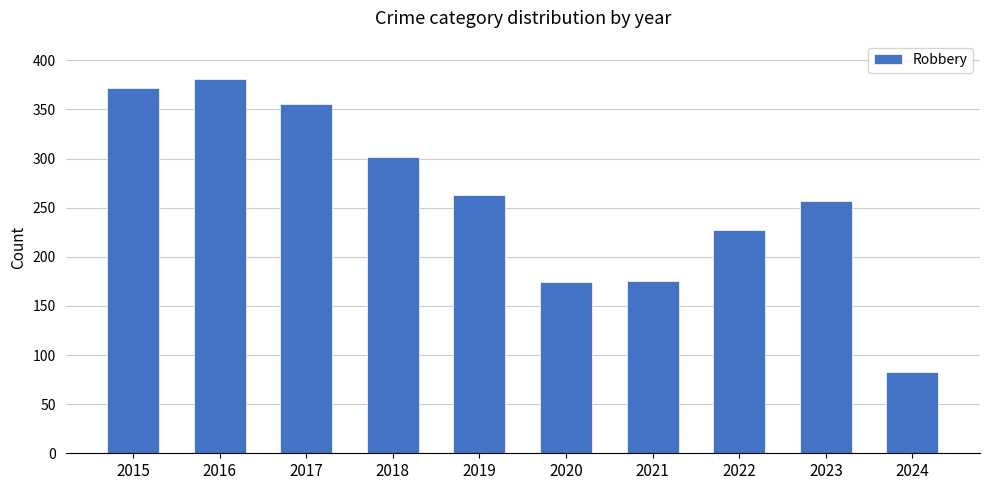

The chart shows a value of 512 at 2018. True or false?

False